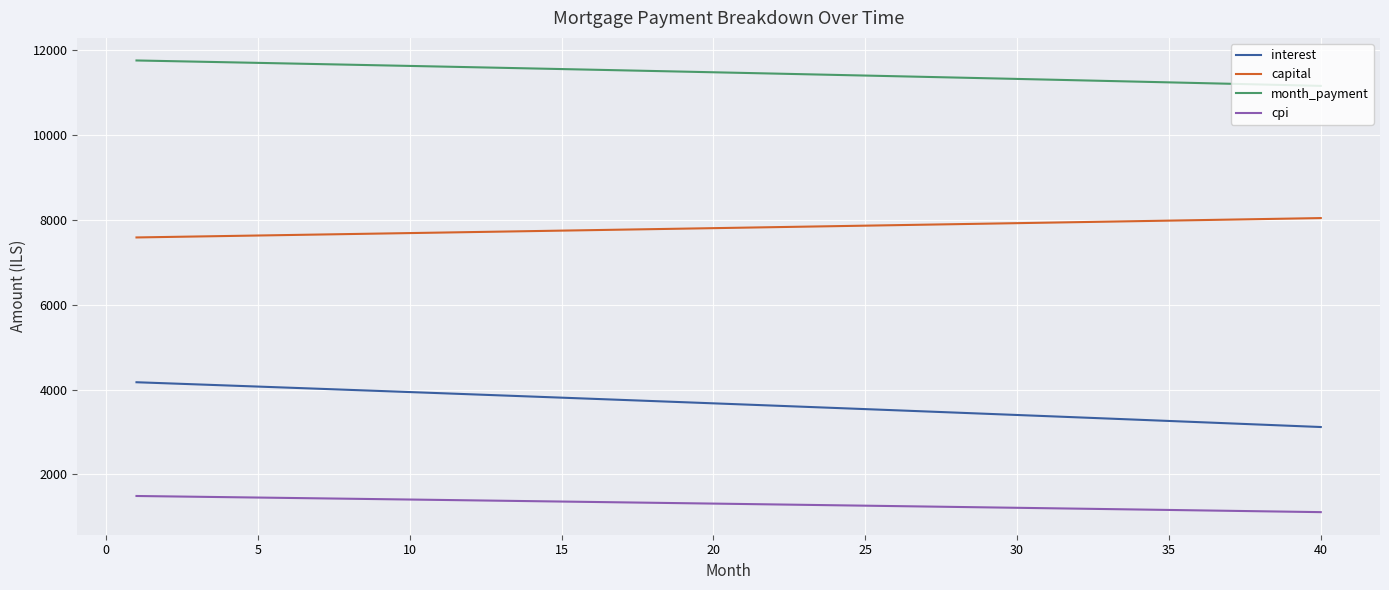

What is the smallest value displayed?

1110.1